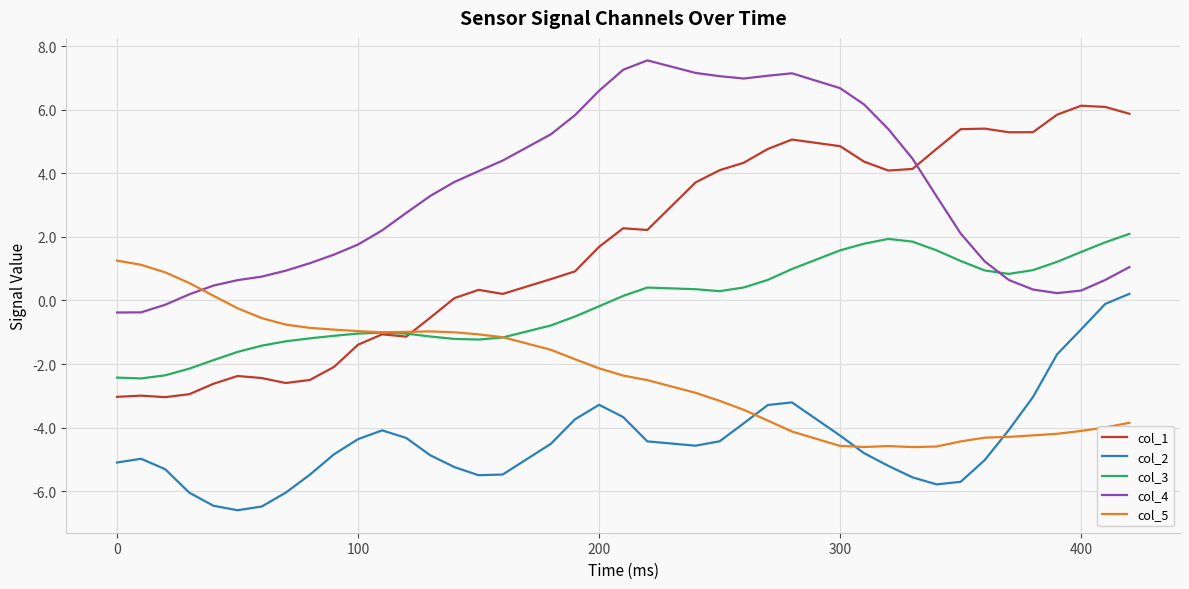

List the series in order of their overall mean, lowest first.

col_2, col_5, col_3, col_1, col_4